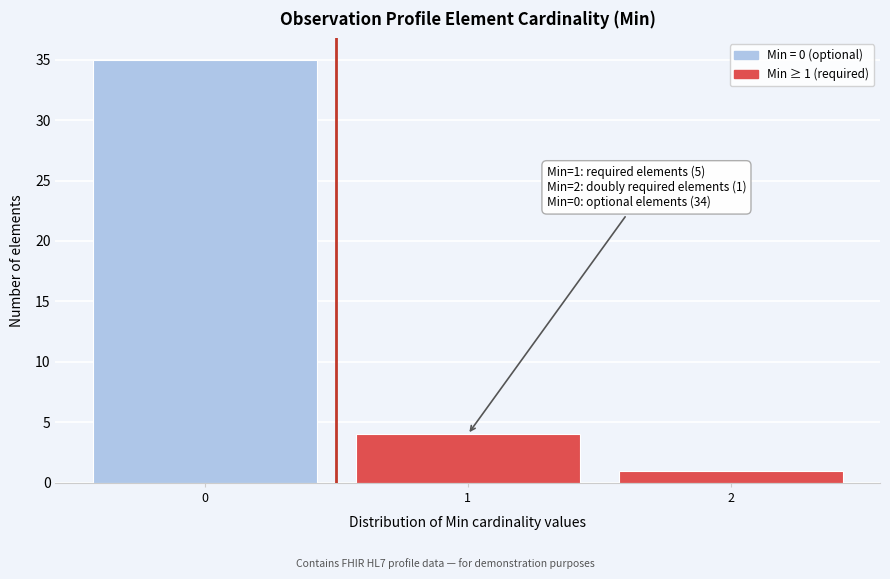

Reading left to right, extract all data points from this chart.

0=35	1=4	2=1